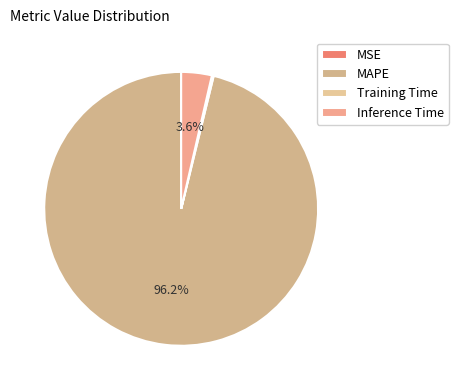

What is the change in value from Training Time to Inference Time?

+0.9